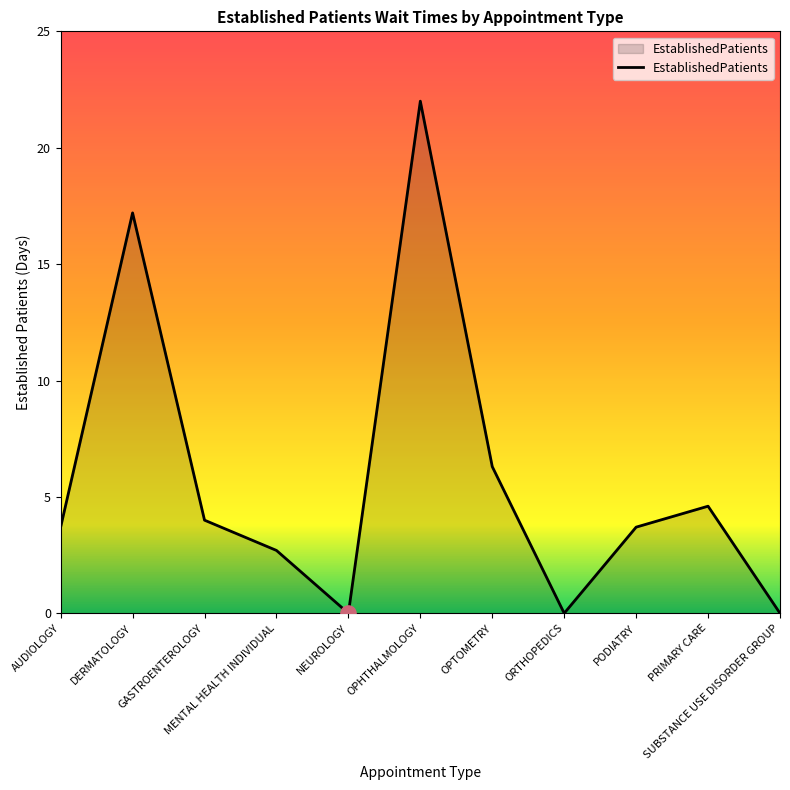

Which has a higher value, SUBSTANCE USE DISORDER GROUP or PRIMARY CARE?

PRIMARY CARE